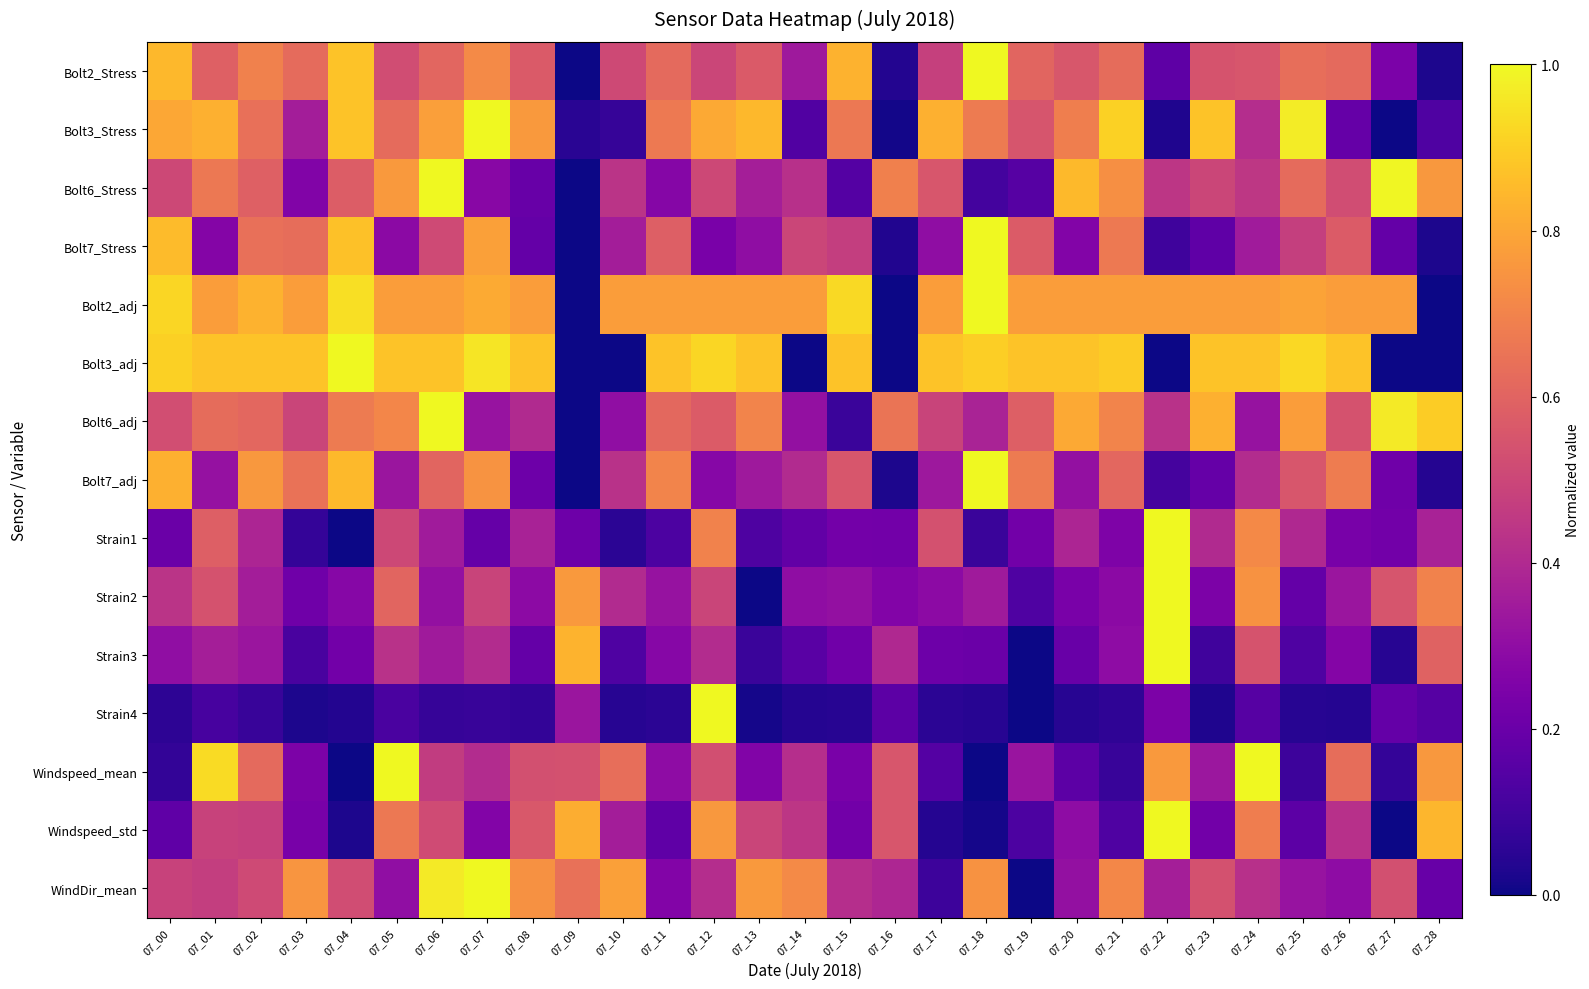

Which series has the largest total across all categories?

Bolt2_adj